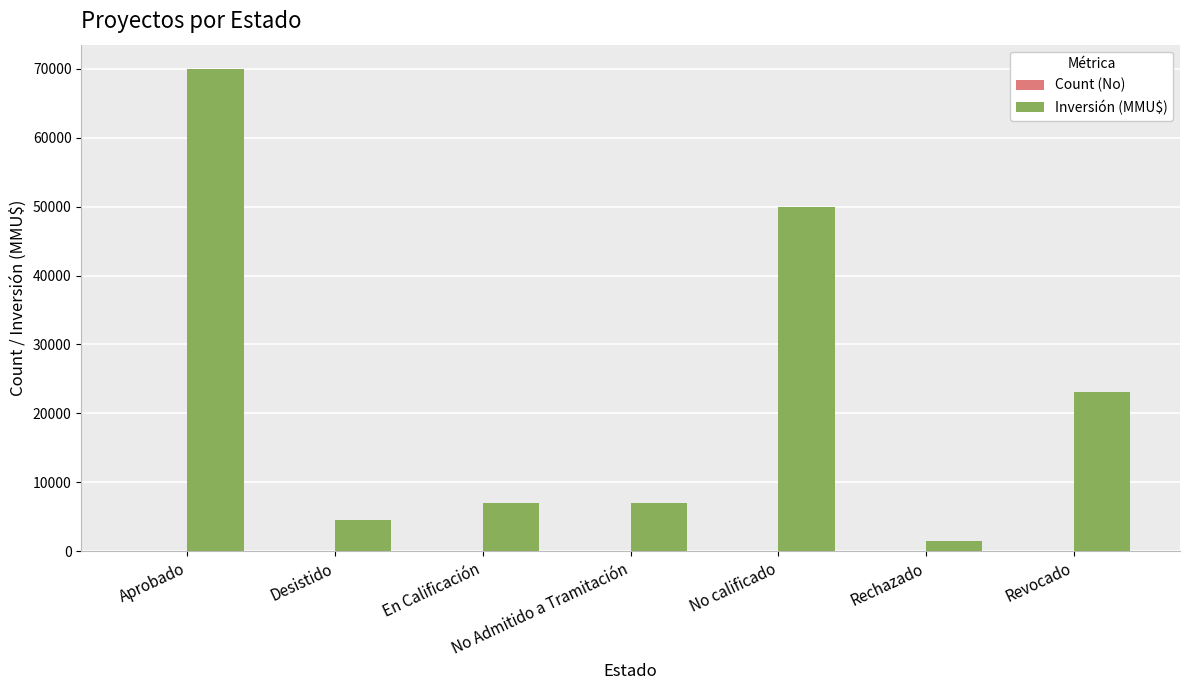

What is the highest value of the Inversión (MMU$) series?

70000